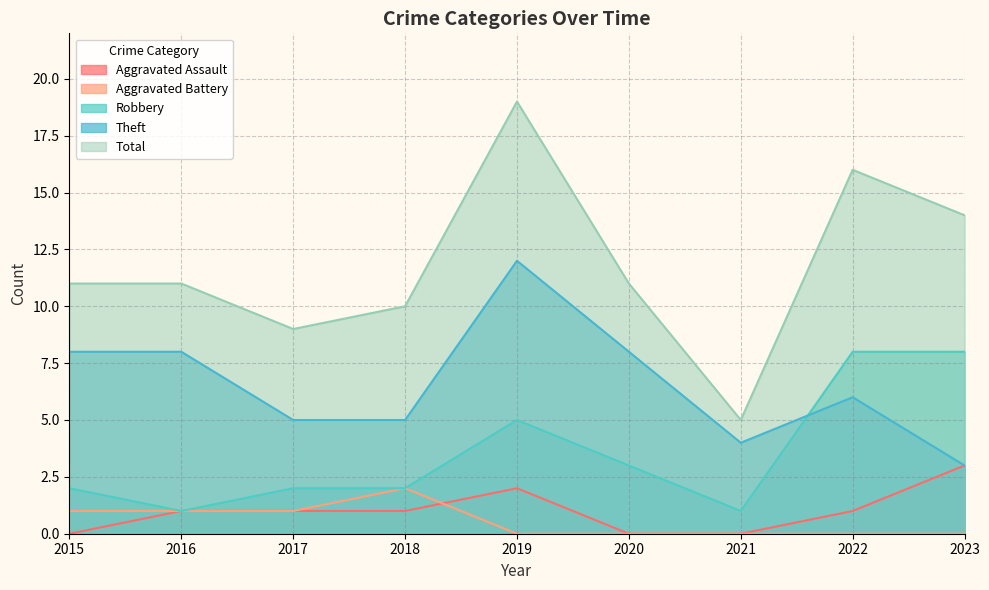

Reading left to right, what are all the values shown in this chart?

Aggravated Assault: 2015=0	2016=1	2017=1	2018=1	2019=2	2020=0	2021=0	2022=1	2023=3
Aggravated Battery: 2015=1	2016=1	2017=1	2018=2	2019=0	2020=0	2021=0	2022=0	2023=0
Robbery: 2015=2	2016=1	2017=2	2018=2	2019=5	2020=3	2021=1	2022=8	2023=8
Theft: 2015=8	2016=8	2017=5	2018=5	2019=12	2020=8	2021=4	2022=6	2023=3
Total: 2015=11	2016=11	2017=9	2018=10	2019=19	2020=11	2021=5	2022=16	2023=14